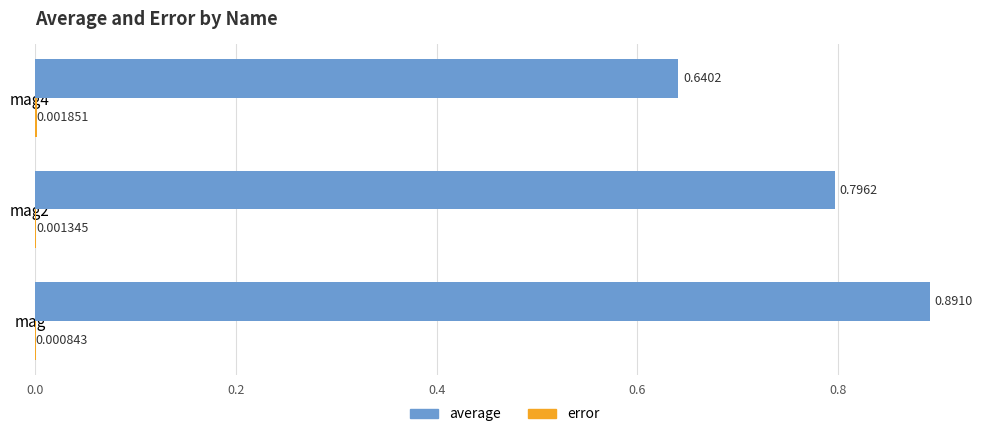

Which category has the highest value across all series?

mag